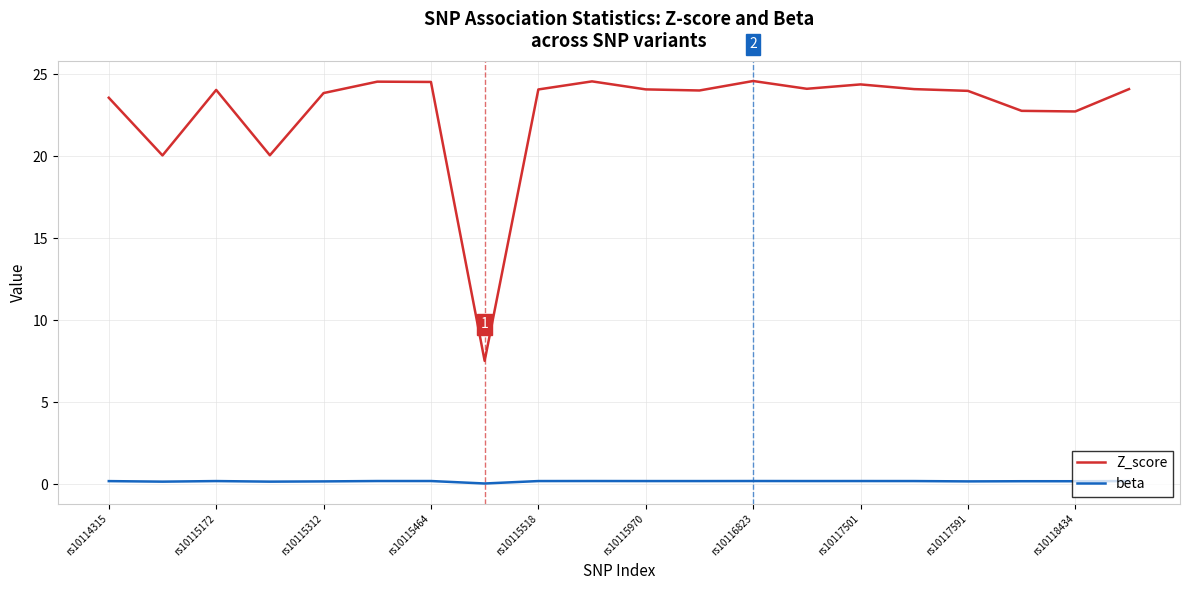

True or false: beta and Z_score intersect in this chart.

False